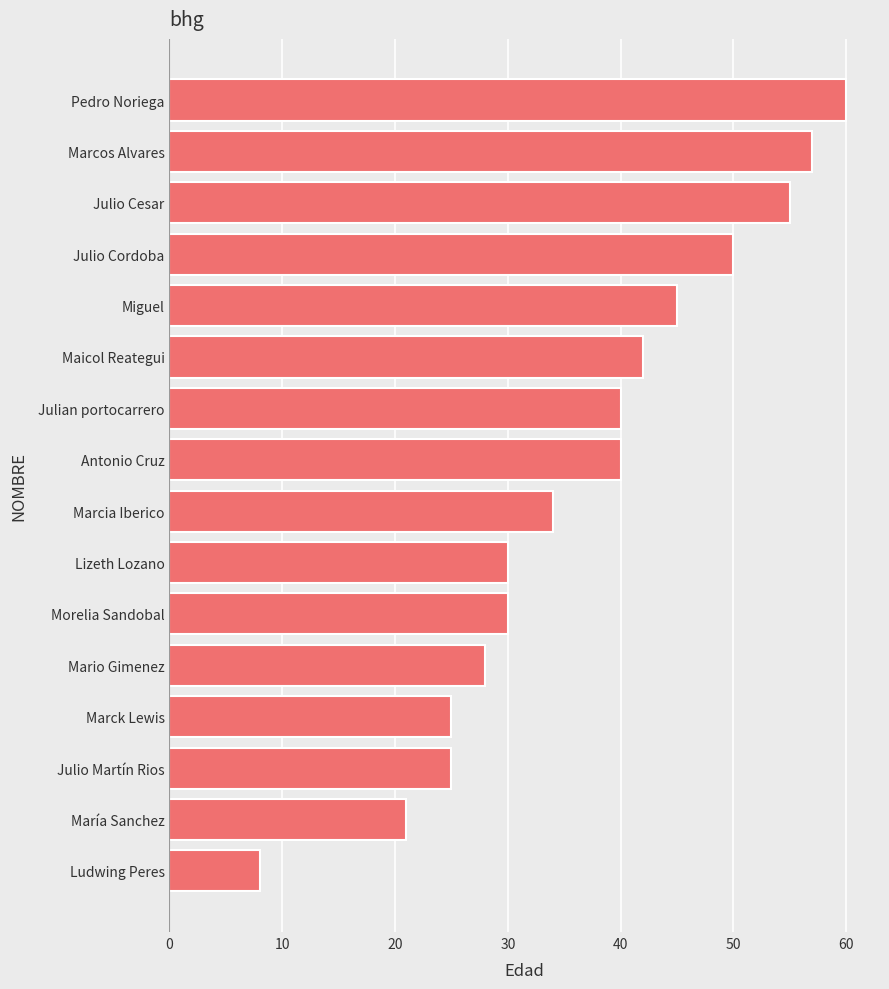

What is the change in value from Morelia Sandobal to Julio Cordoba?

+20